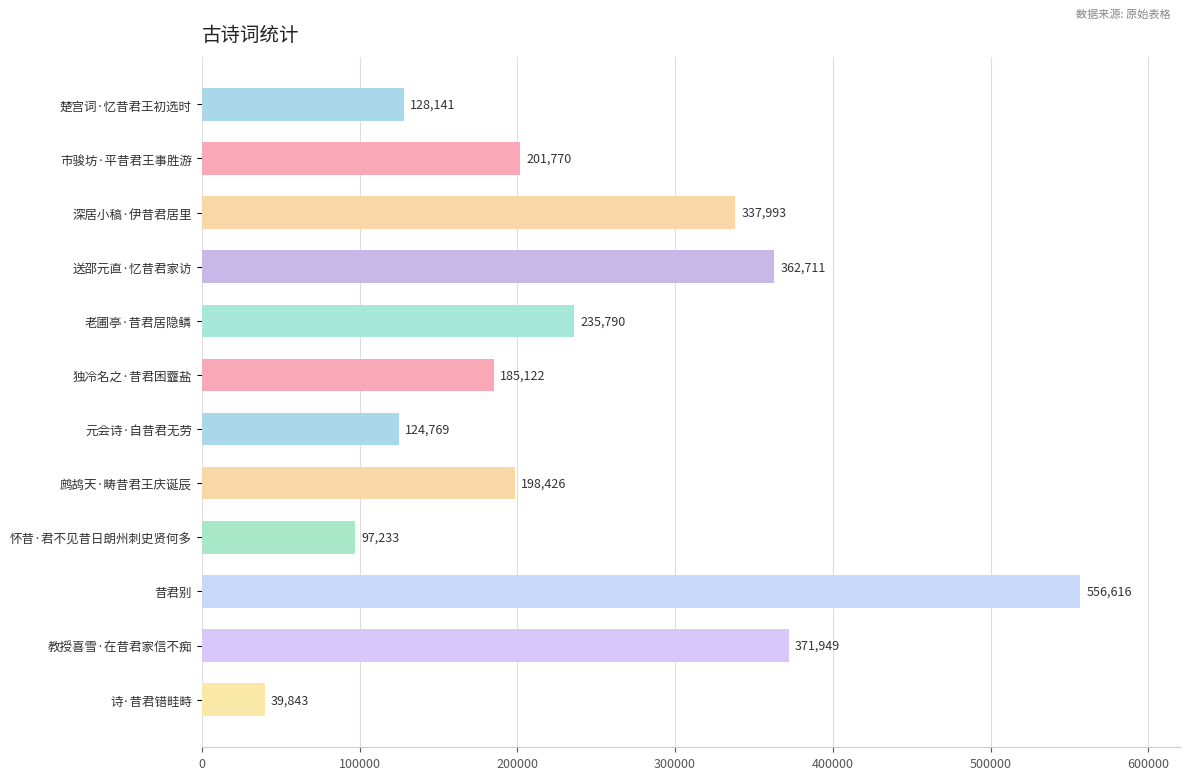

Which category has the highest value across all series?

昔君别